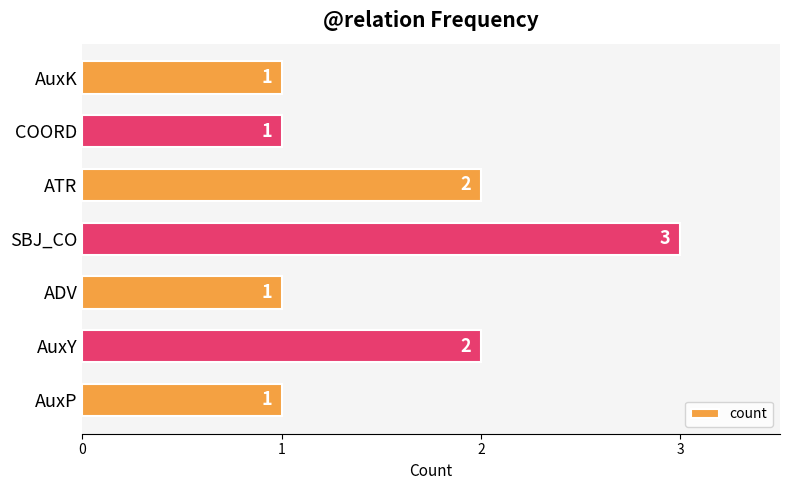

Which category has the highest value across all series?

SBJ_CO